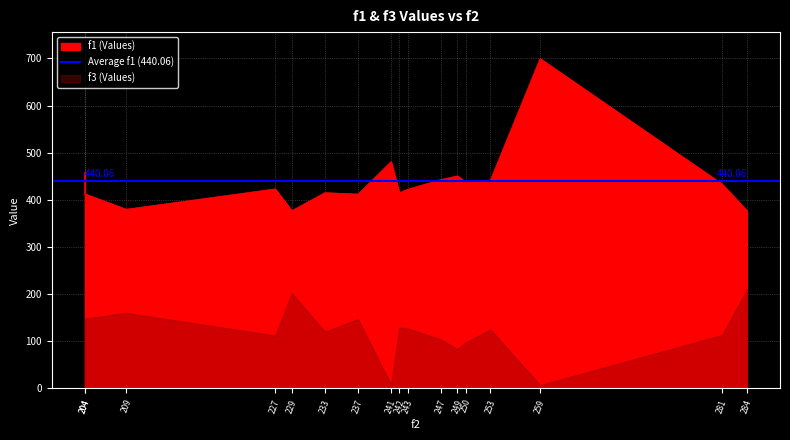

What is the difference between the maximum and minimum values?

322.7